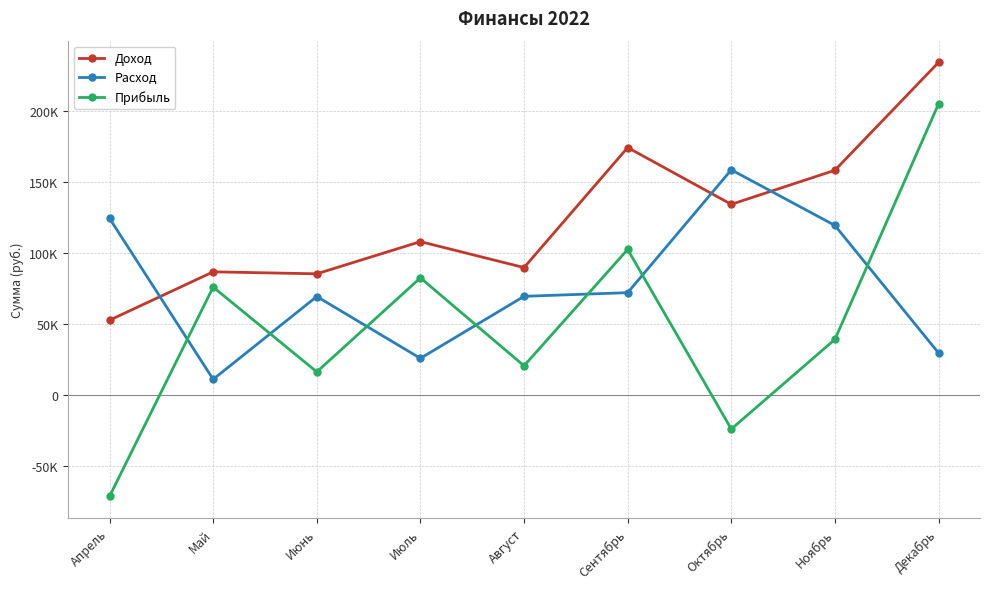

What are all the series names shown in the legend?

Доход, Расход, Прибыль